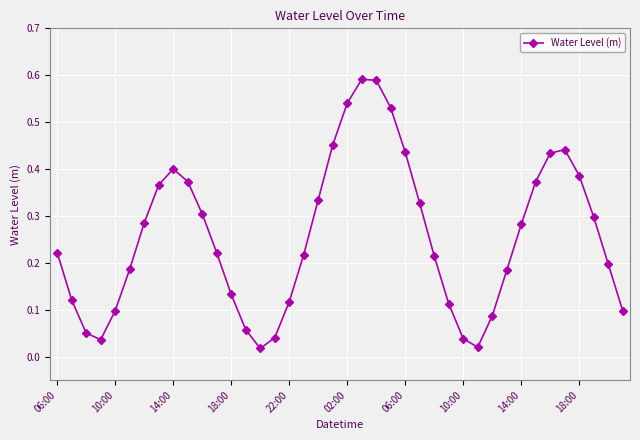

What is the sum of all values?

10.2